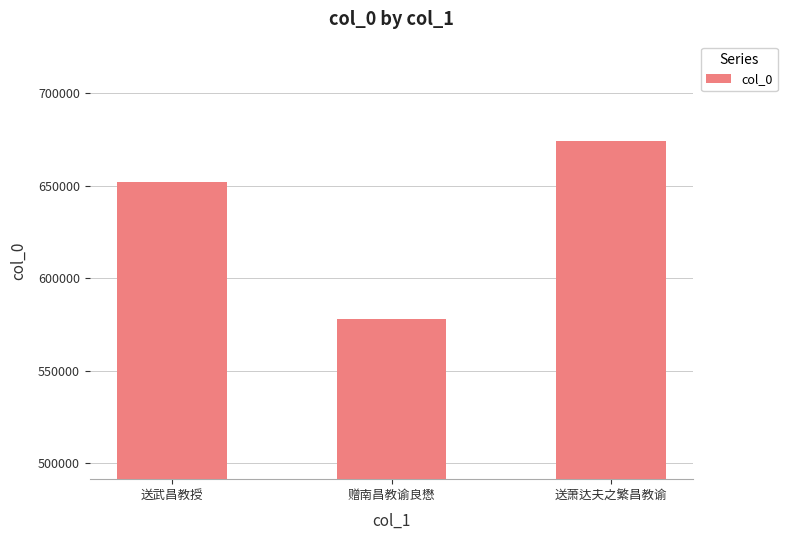

What is the change in value from 送武昌教授 to 赠南昌教谕良懋?

-74294